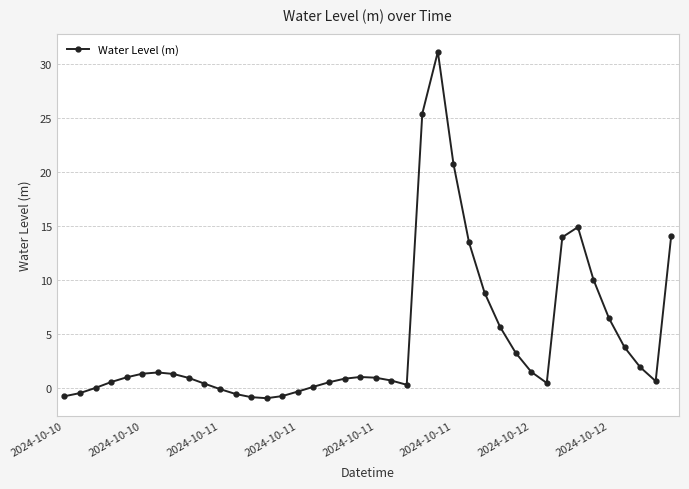

What is the average value?

4.6